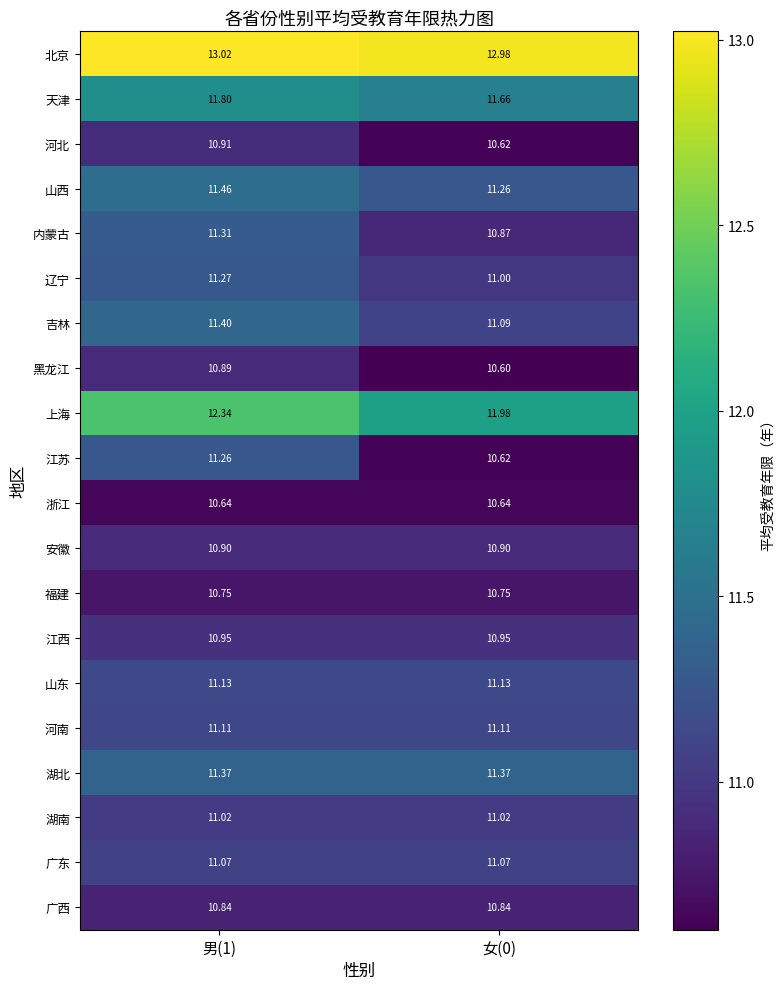

Is the value of 广西 at 女(0) greater than the value of 内蒙古 at 女(0)?

No